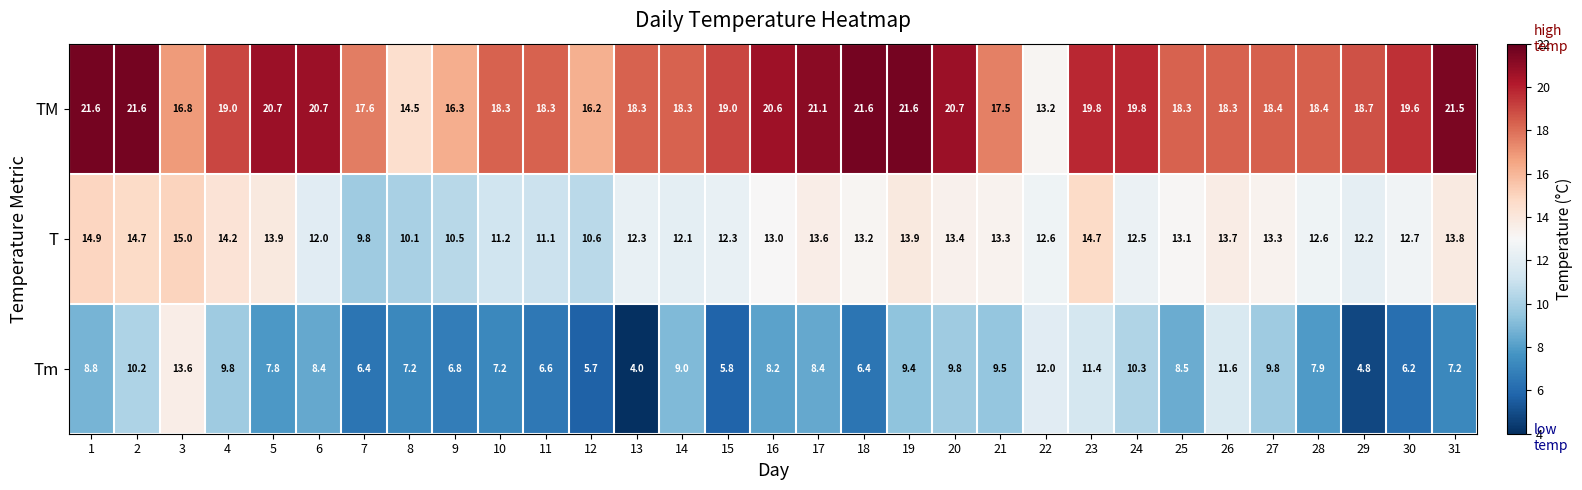

At how many categories does at least one series exceed 14?

30